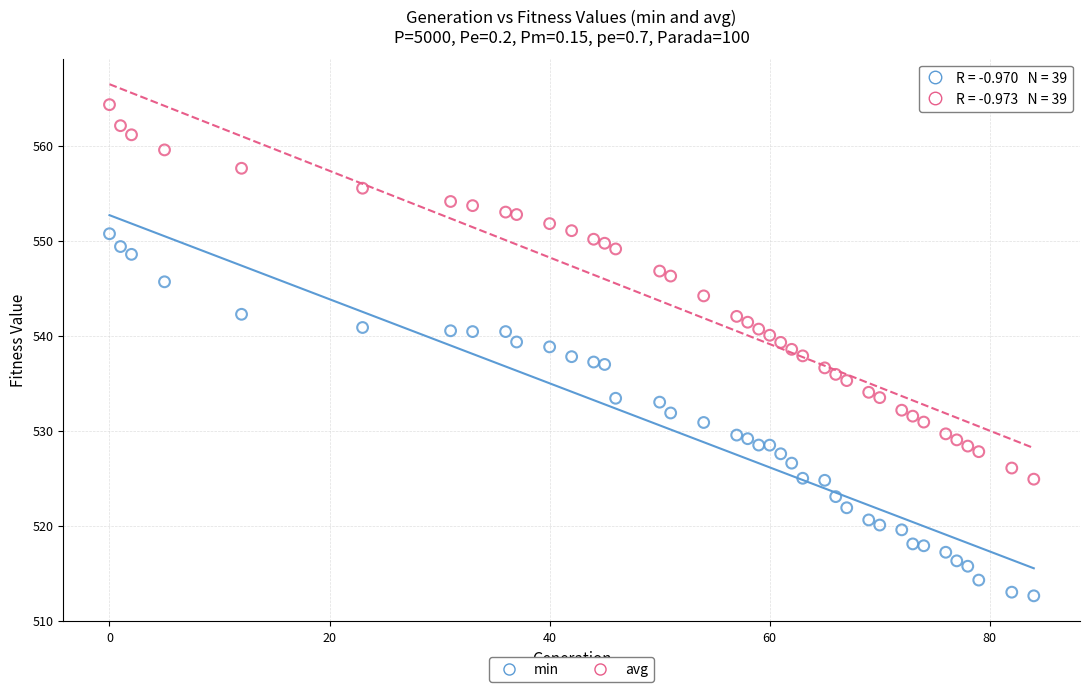

Which series reaches the minimum Y coordinate?

min